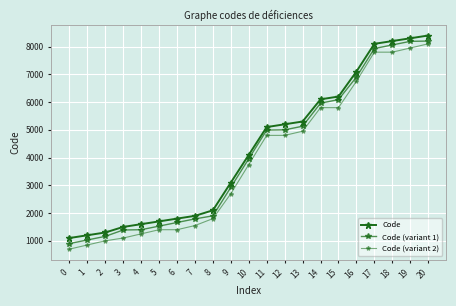

At which label does Code reach its peak?

20